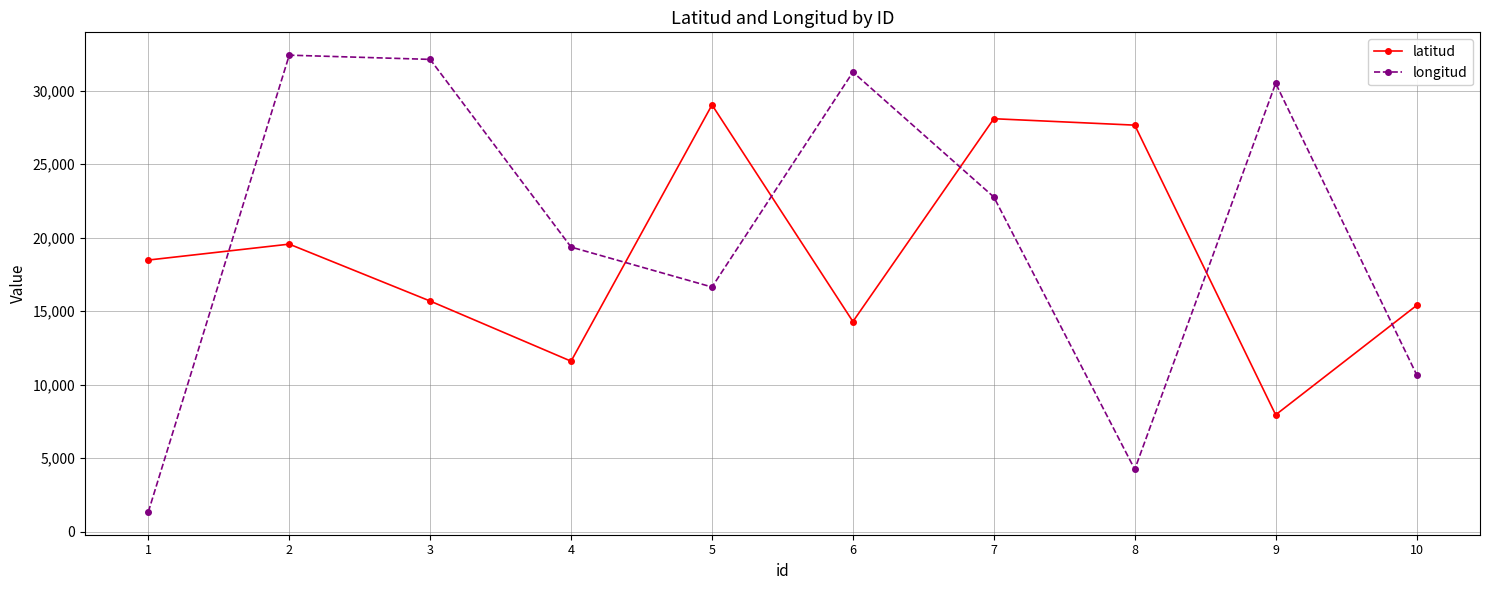

At how many categories does at least one series exceed 7534?

10